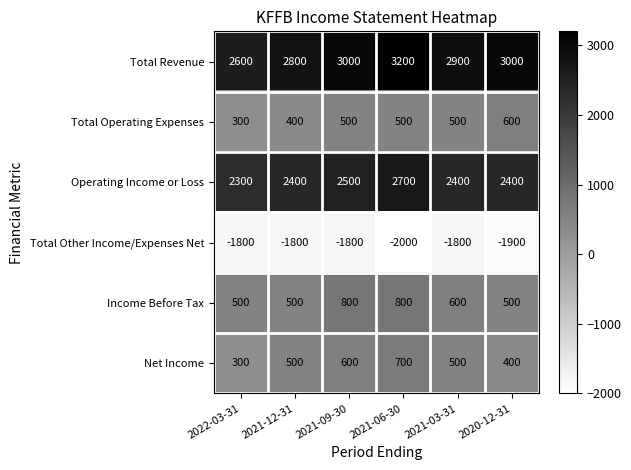

Count the number of categories in the chart.

6